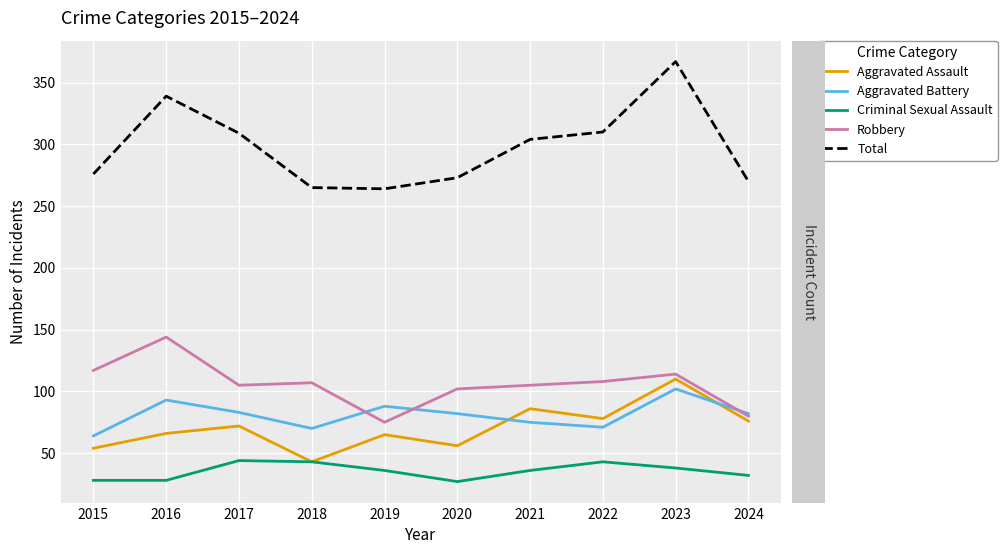

At how many categories does at least one series exceed 336?

2